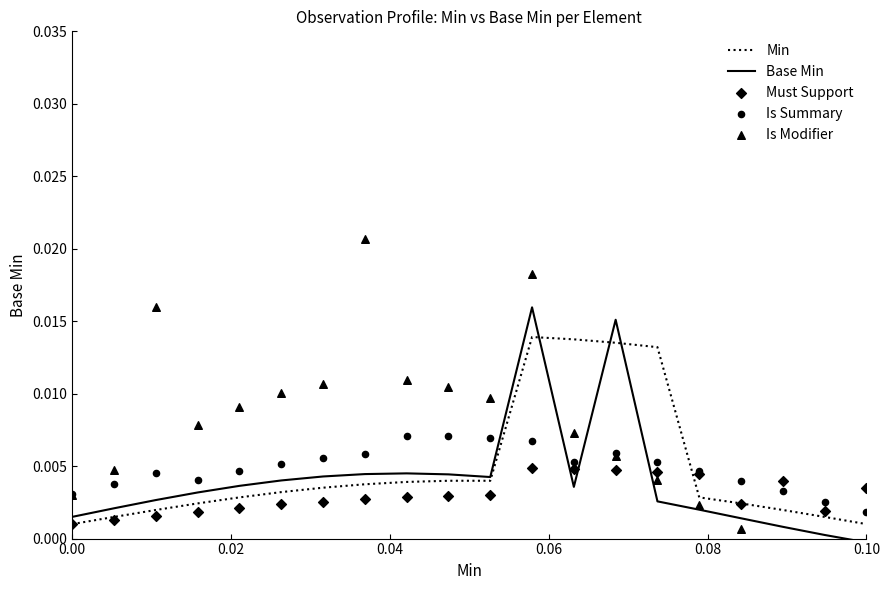

At which category is the sum across all series the highest?

11